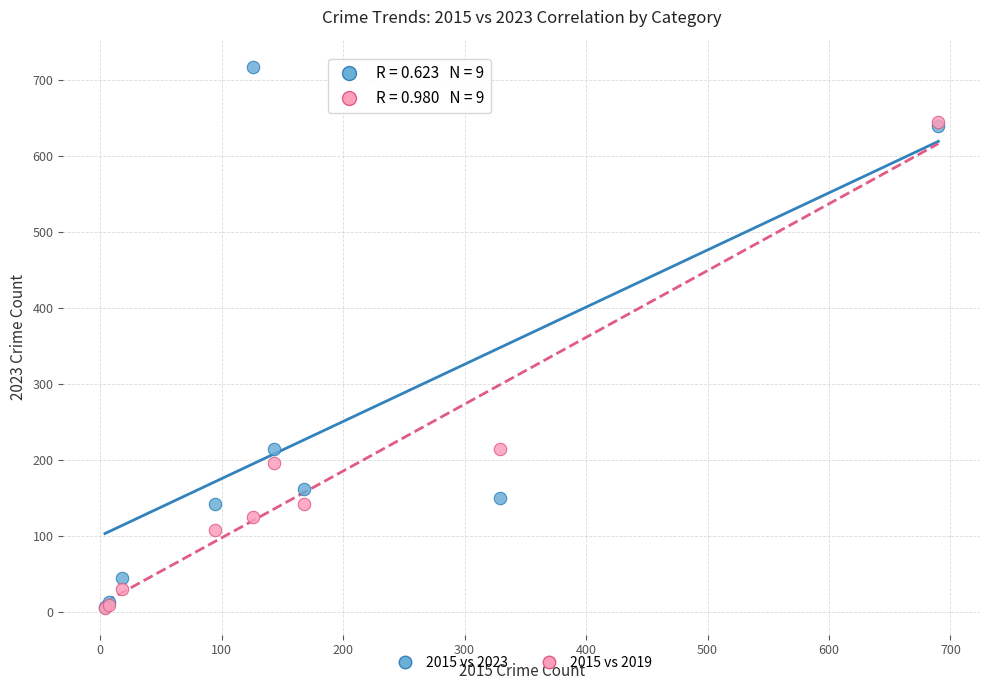

Which series reaches the maximum Y coordinate?

2015 vs 2023